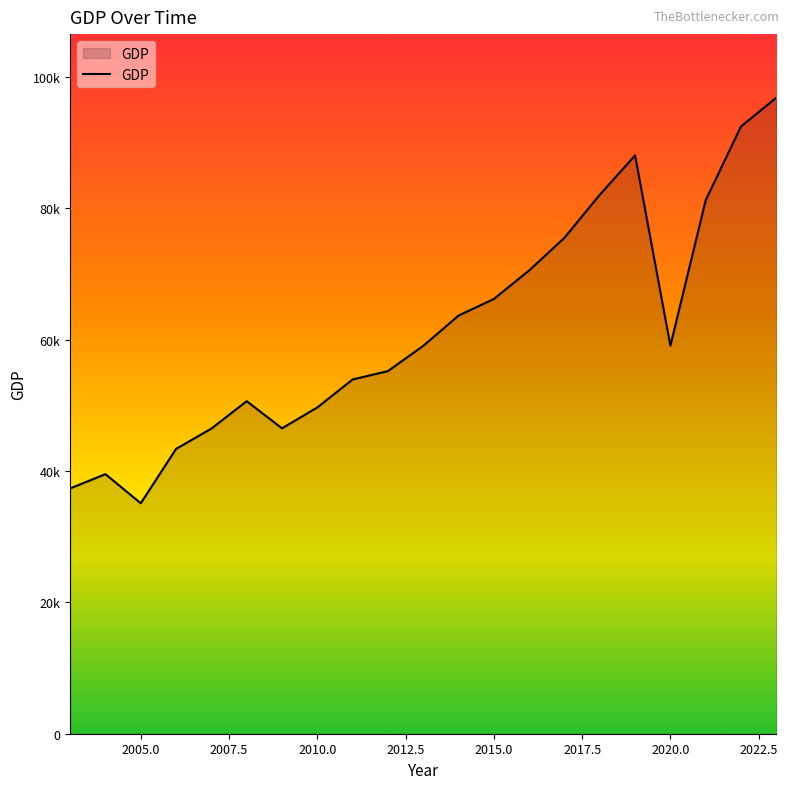

Is this an area chart (filled region under the line)?

Yes